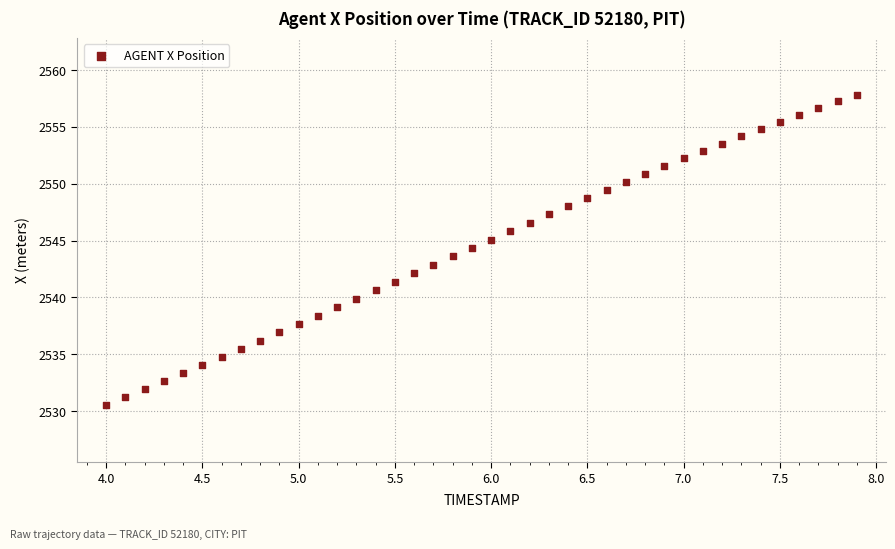

What is the range of Y values (max minus min)?

27.3